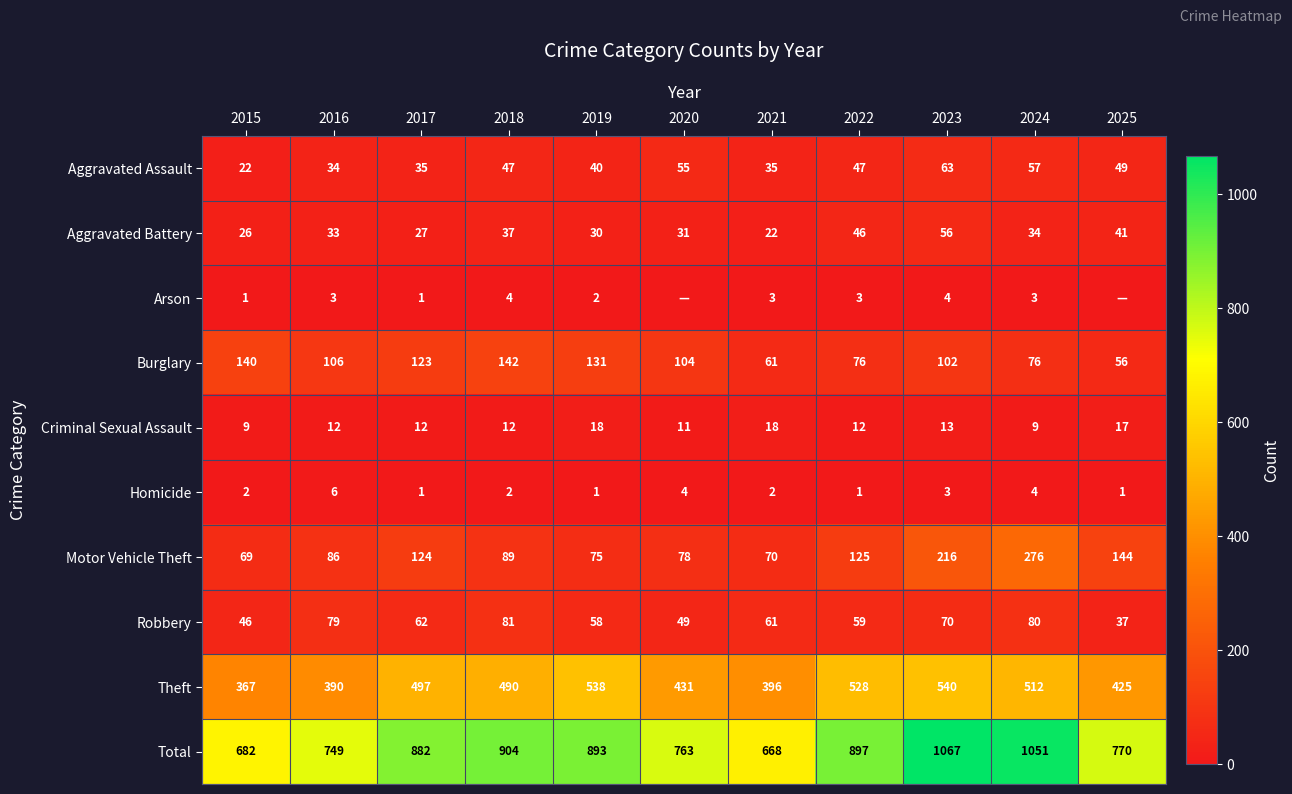

What is the difference between the second highest and second lowest values in the Aggravated Assault series?

23